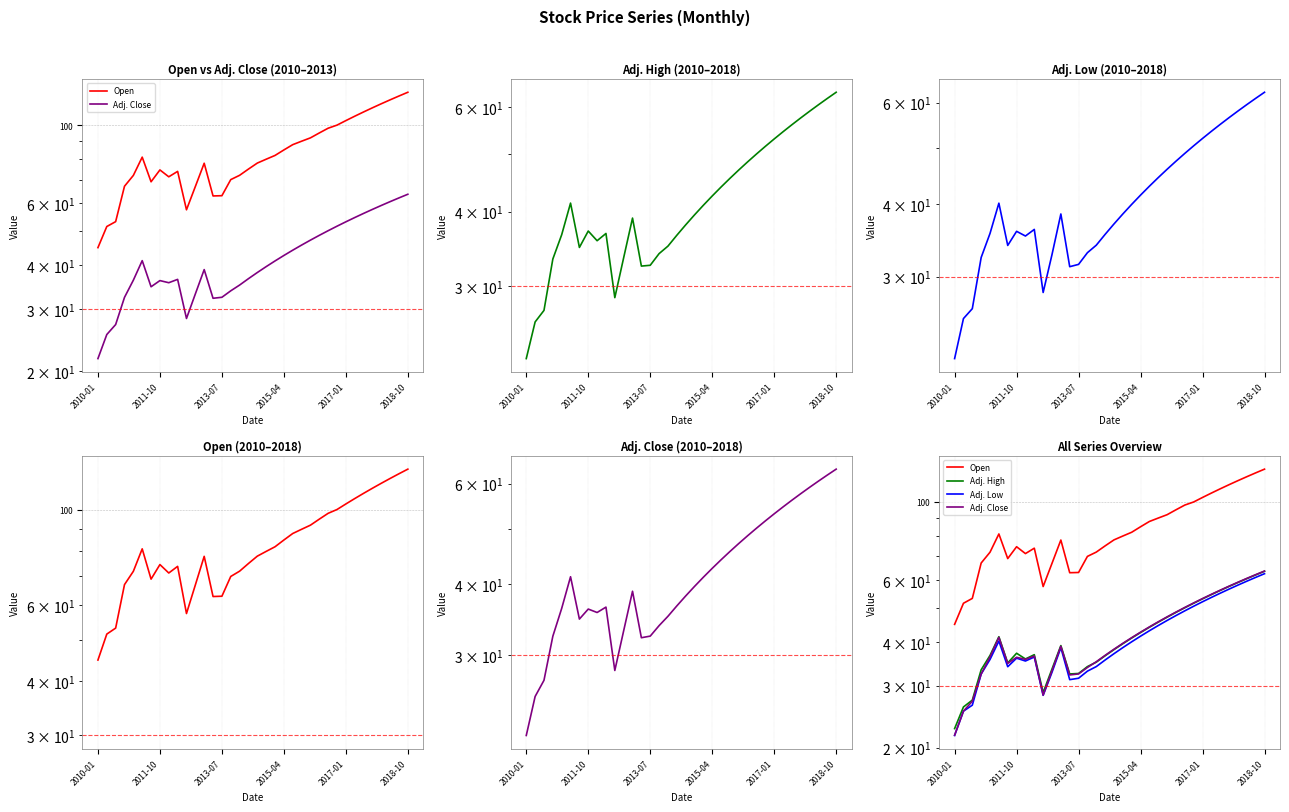

What is the approximate value of Adj. High at 13?

32.4